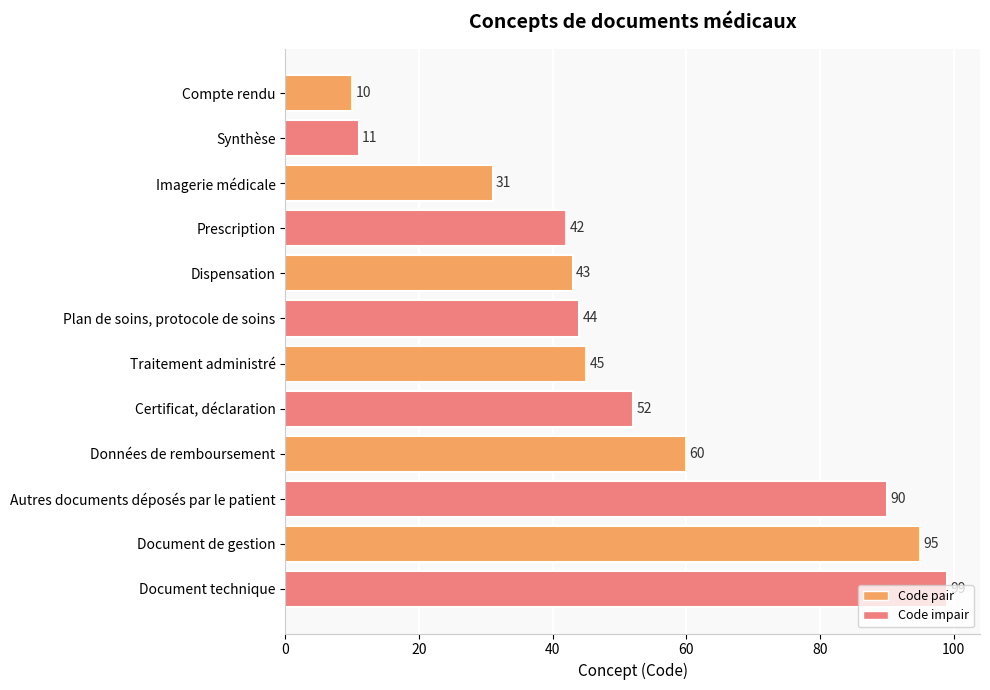

What value does the data have at Synthèse, to the nearest 5?

10